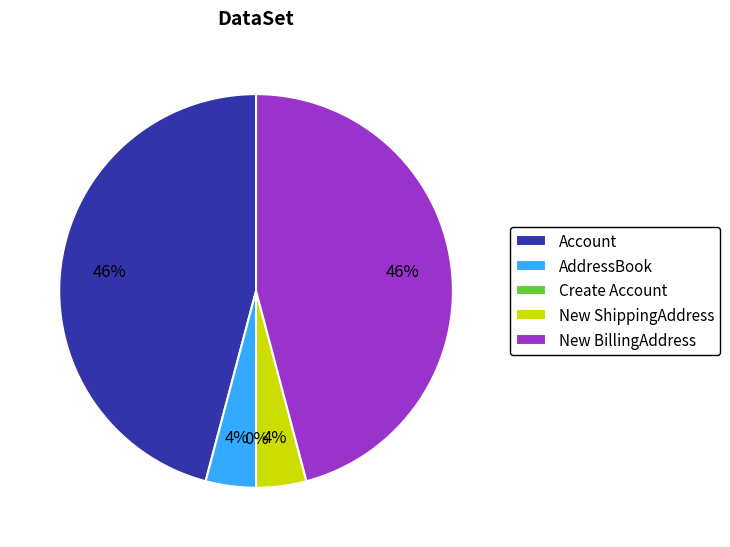

To the nearest percent, what is the difference between the largest and smallest slice percentages?

46%